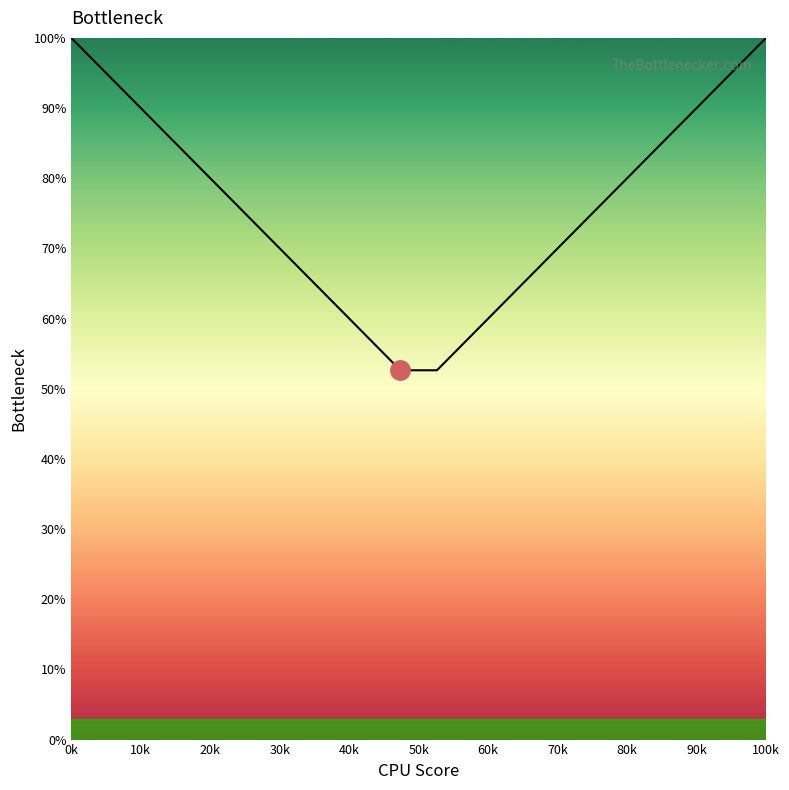

What is the difference between the second highest and minimum values?

47.4